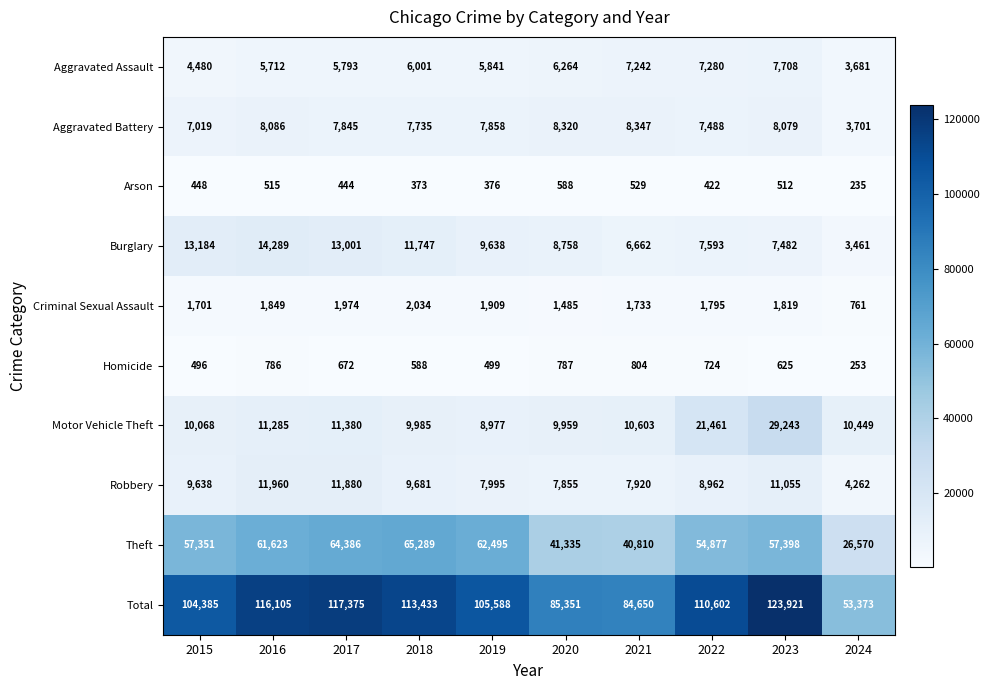

Which series has the largest total across all categories?

Total